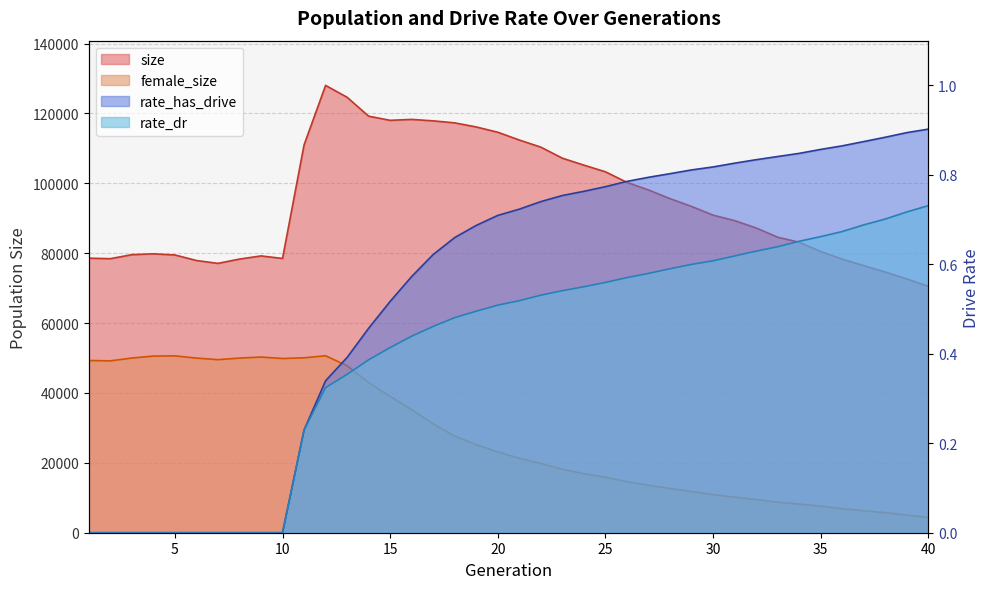

Reading right to left, extract all data points from this chart.

size: 40=70533.0	39=72648.0	38=74616.0	37=76455.0	36=78311.0	35=80495.0	34=83140.0	33=84592.0	32=87230.0	31=89340.0	30=90905.0	29=93396.0	28=95628.0	27=98112.0	26=100280.0	25=103309.0	24=105216.0	23=107202.0	22=110362.0	21=112405.0	20=114630.0	19=116144.0	18=117317.0	17=117891.0	16=118308.0	15=118043.0	14=119228.0	13=124637.0	12=128041.0	11=111006.0	10=78504.0	9=79231.0	8=78333.0	7=77096.0	6=77922.0	5=79505.0	4=79828.0	3=79591.0	2=78441.0	1=78587.0
female_size: 40=4370.0	39=5074.0	38=5732.0	37=6285.0	36=6878.0	35=7601.0	34=8200.0	33=8737.0	32=9517.0	31=10184.0	30=10903.0	29=11788.0	28=12647.0	27=13603.0	26=14574.0	25=15896.0	24=16884.0	23=18163.0	22=19826.0	21=21315.0	20=23124.0	19=25206.0	18=27646.0	17=31155.0	16=35234.0	15=39008.0	14=42975.0	13=47798.0	12=50652.0	11=50073.0	10=49864.0	9=50289.0	8=49991.0	7=49538.0	6=49988.0	5=50620.0	4=50563.0	3=50005.0	2=49195.0	1=49301.0
rate_dr: 40=0.7	39=0.7	38=0.7	37=0.7	36=0.7	35=0.7	34=0.7	33=0.6	32=0.6	31=0.6	30=0.6	29=0.6	28=0.6	27=0.6	26=0.6	25=0.6	24=0.5	23=0.5	22=0.5	21=0.5	20=0.5	19=0.5	18=0.5	17=0.5	16=0.4	15=0.4	14=0.4	13=0.4	12=0.3	11=0.2	10=0.0	9=0.0	8=0.0	7=0.0	6=0.0	5=0.0	4=0.0	3=0.0	2=0.0	1=0.0
rate_has_drive: 40=0.9	39=0.9	38=0.9	37=0.9	36=0.9	35=0.9	34=0.8	33=0.8	32=0.8	31=0.8	30=0.8	29=0.8	28=0.8	27=0.8	26=0.8	25=0.8	24=0.8	23=0.8	22=0.7	21=0.7	20=0.7	19=0.7	18=0.7	17=0.6	16=0.6	15=0.5	14=0.5	13=0.4	12=0.3	11=0.2	10=0.0	9=0.0	8=0.0	7=0.0	6=0.0	5=0.0	4=0.0	3=0.0	2=0.0	1=0.0